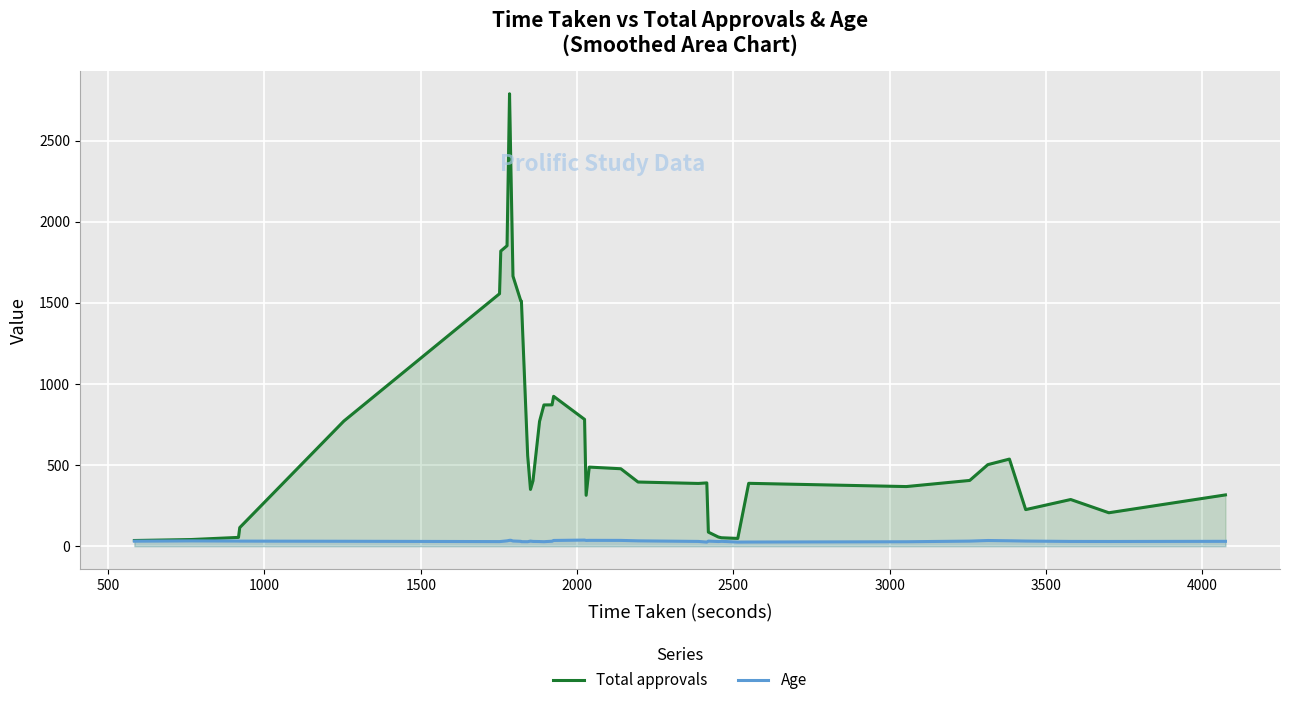

What is the lowest value of the Age series?

25.3